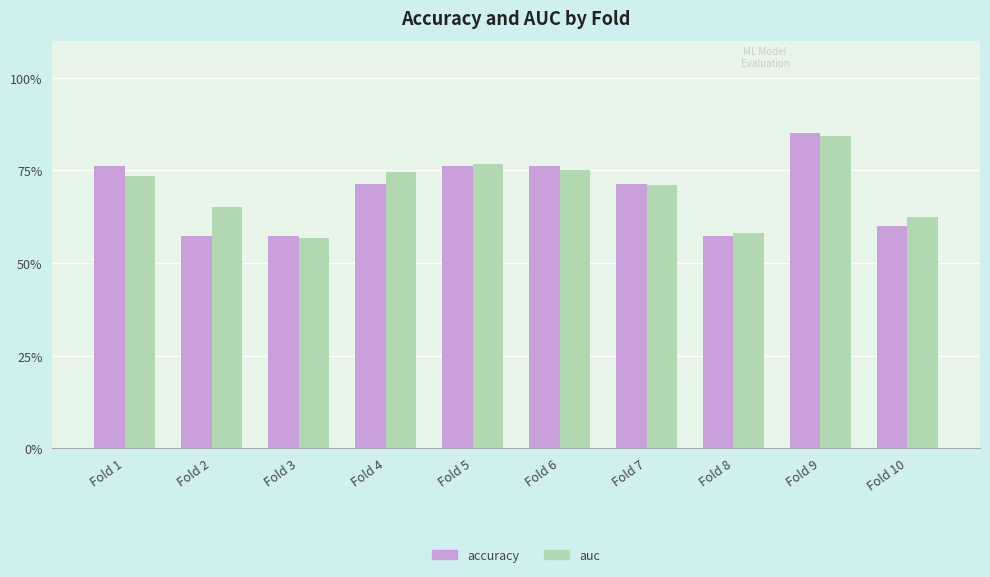

Which series has the largest range (max minus min)?

accuracy